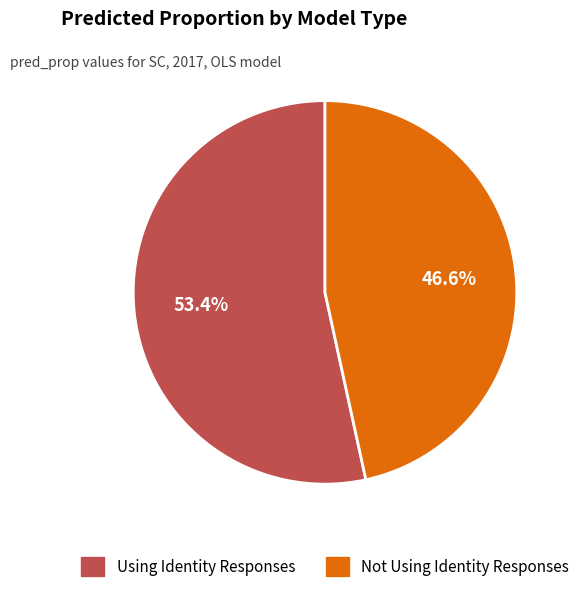

Rank the categories by value from highest to lowest.

Using Identity Responses, Not Using Identity Responses